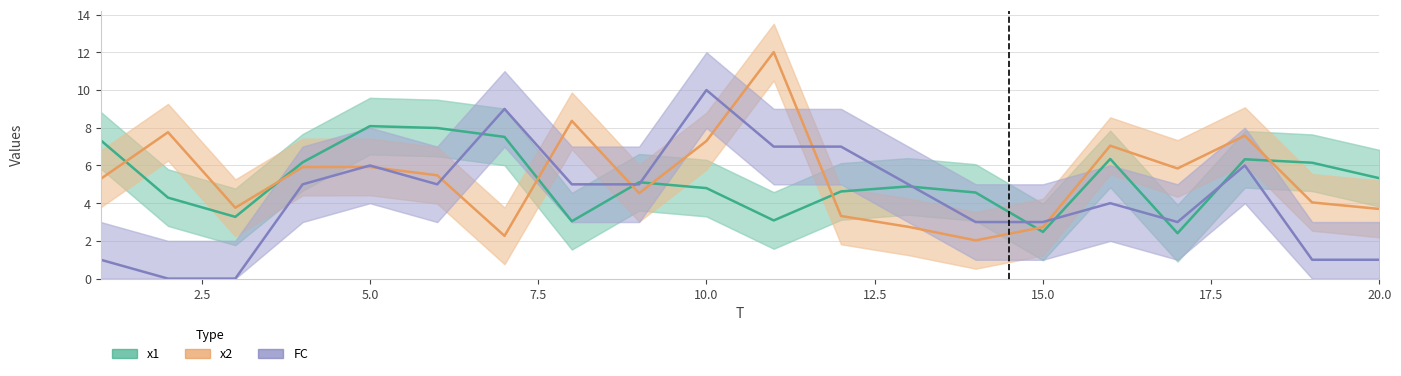

The value of FC at 2.5 is 0.0. True or false?

True